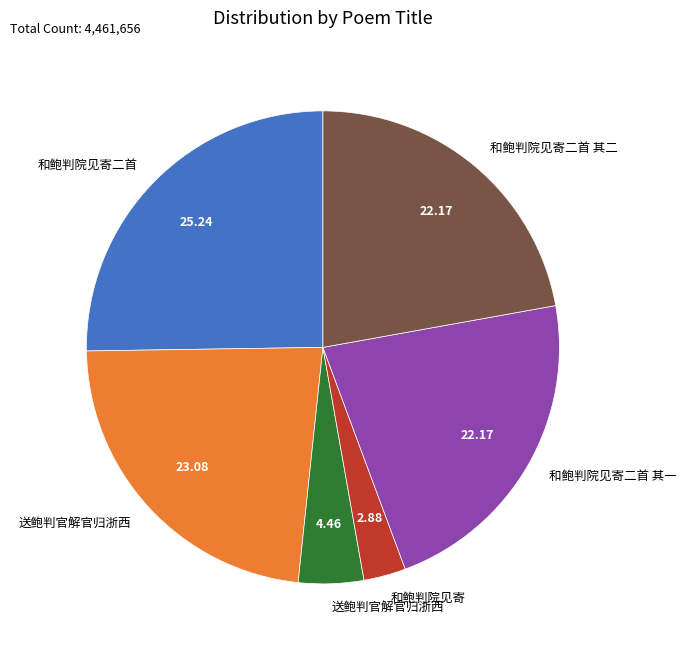

Does any single category account for the majority?

No